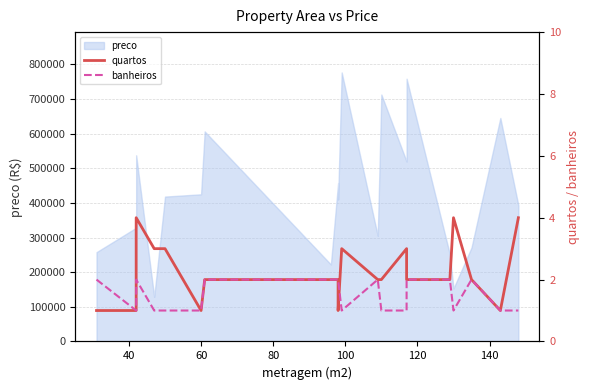

Is it true that quartos equals 0 at 60?

False